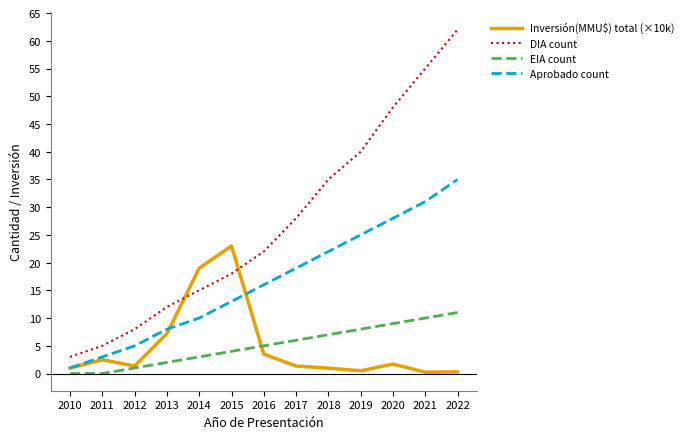

Between 2016 and 2020, which series saw the biggest shift?

DIA count